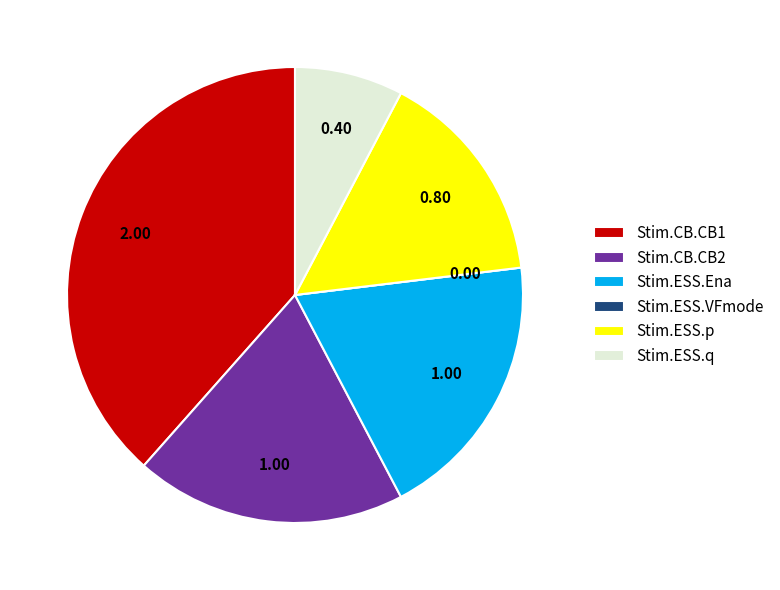

Which has a higher value, Stim.CB.CB1 or Stim.CB.CB2?

Stim.CB.CB1